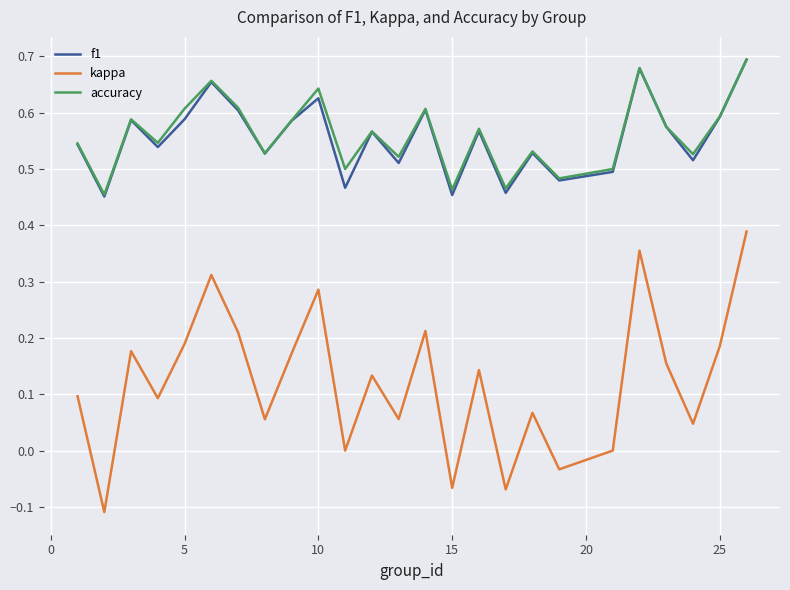

Which series has the widest spread of values?

kappa